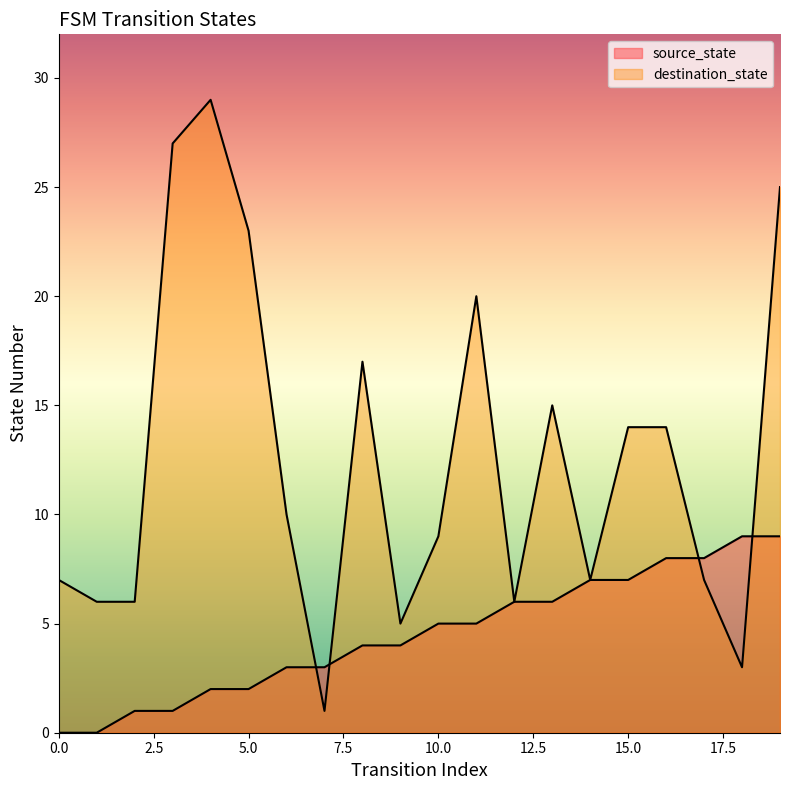

How many values in the destination_state series exceed 10?

9